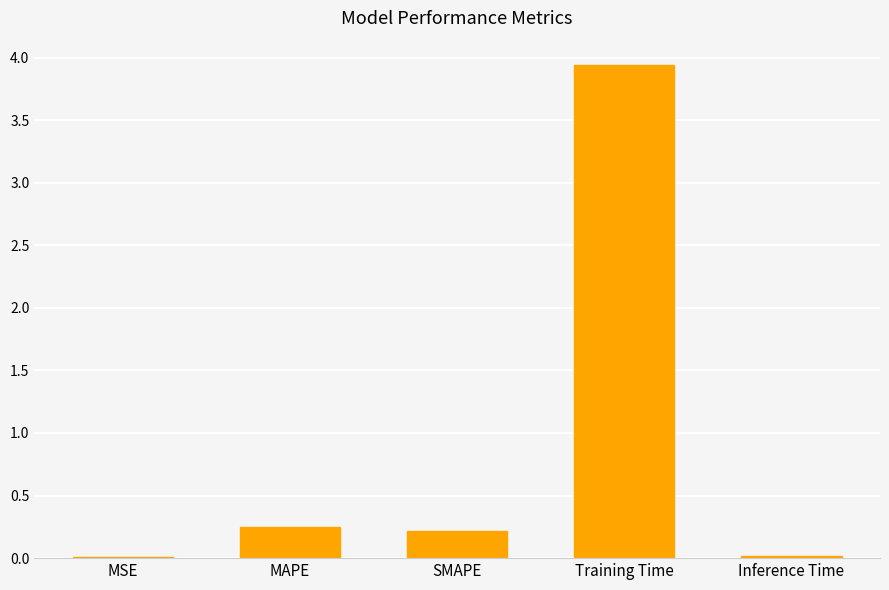

What is the sum of all values?

4.4